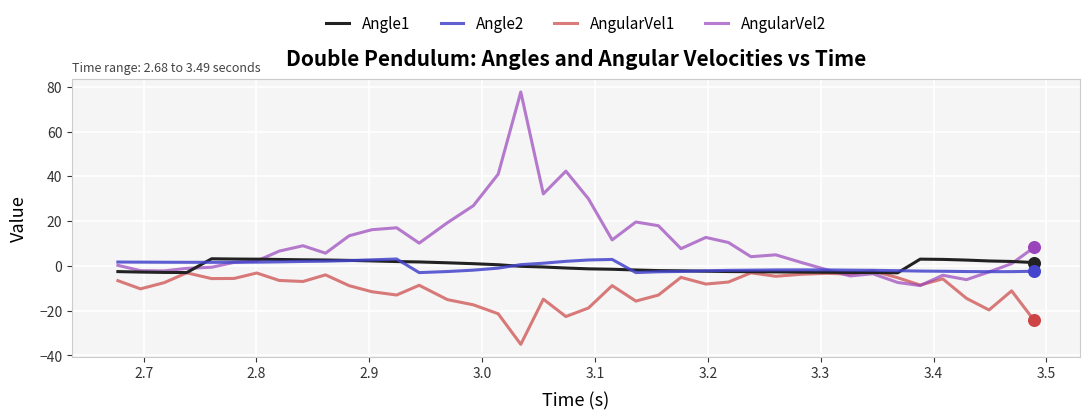

Which series has the widest spread of values?

AngularVel2